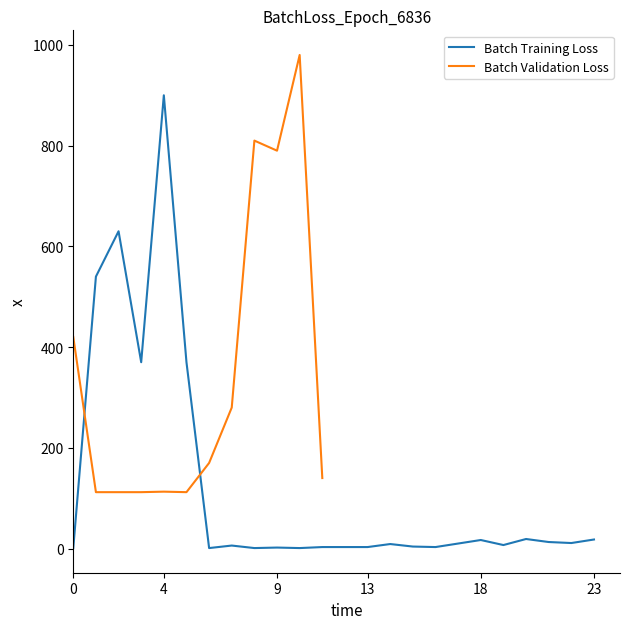

The Batch Training Loss series shows 18 at 23. True or false?

True